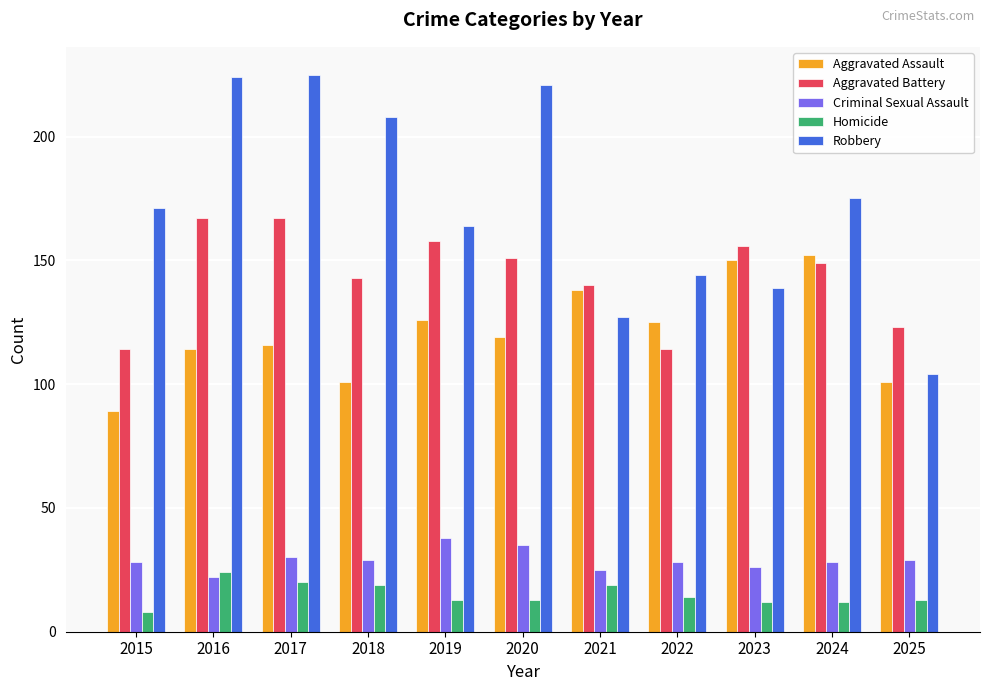

Is it true that Homicide equals 20 at 2017?

True